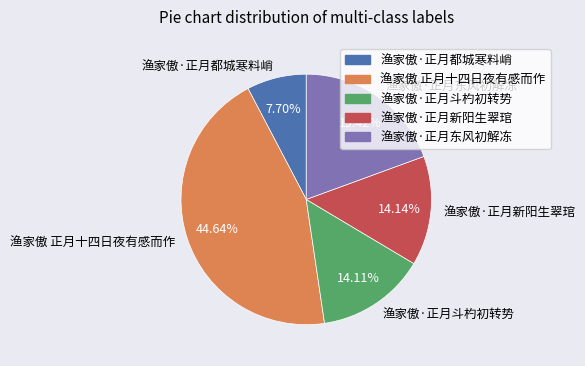

To the nearest percent, what percentage of the pie is 渔家傲·正月东风初解冻?

19%